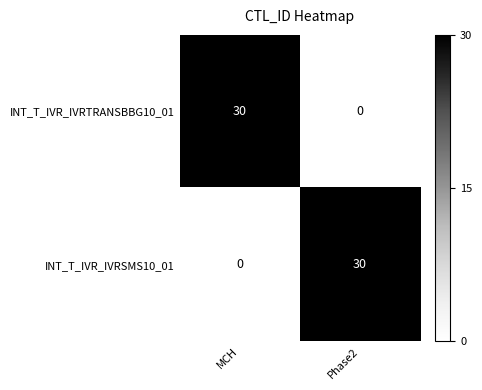

Read the INT_T_IVR_IVRTRANSBBG10_01 value at MCH, to the nearest 5.

30